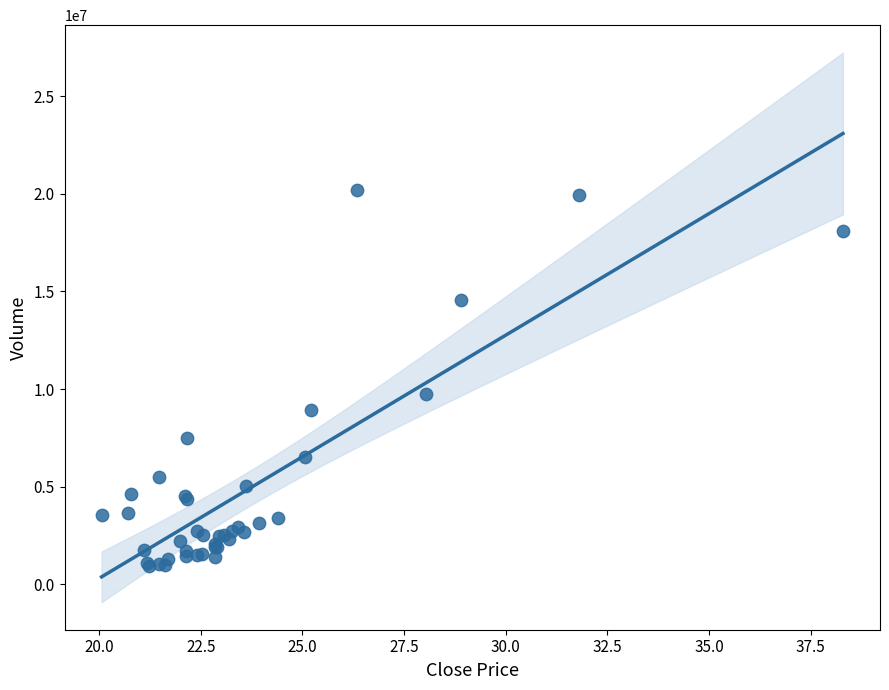

What Y value in the scatter plot is closest to 10569919?

9744178